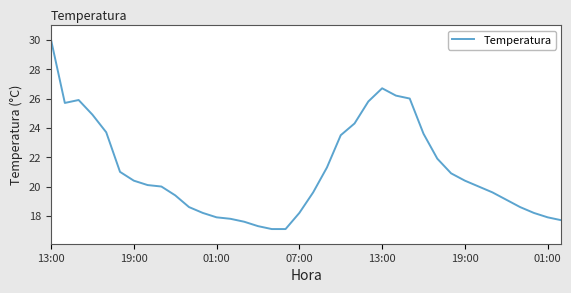

What is the smallest value displayed?

17.1